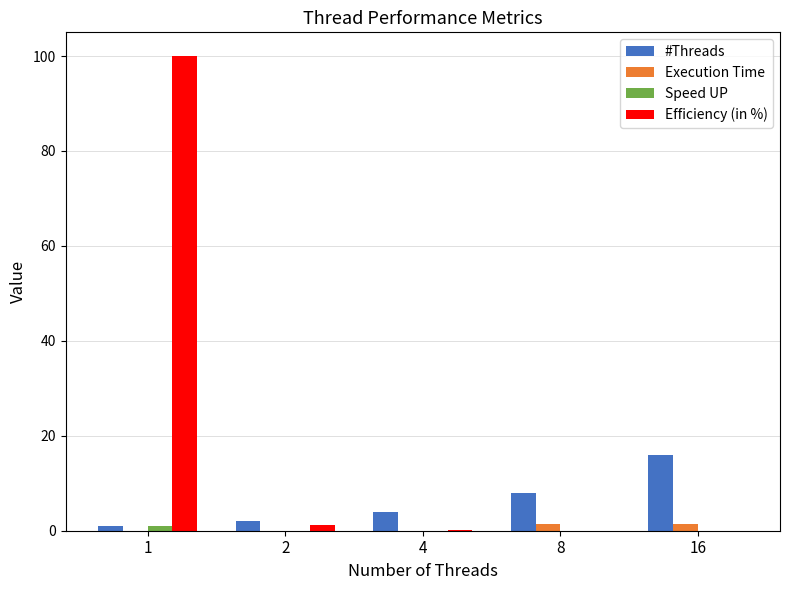

The value of #Threads at 8 is 8.0. True or false?

True